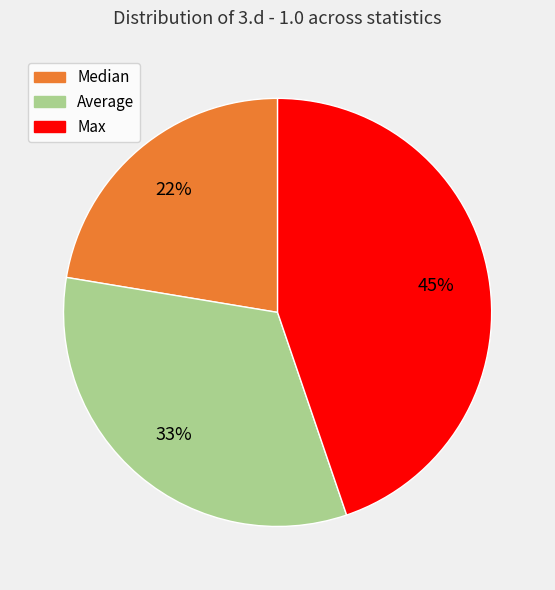

How many segments does this pie chart have?

3